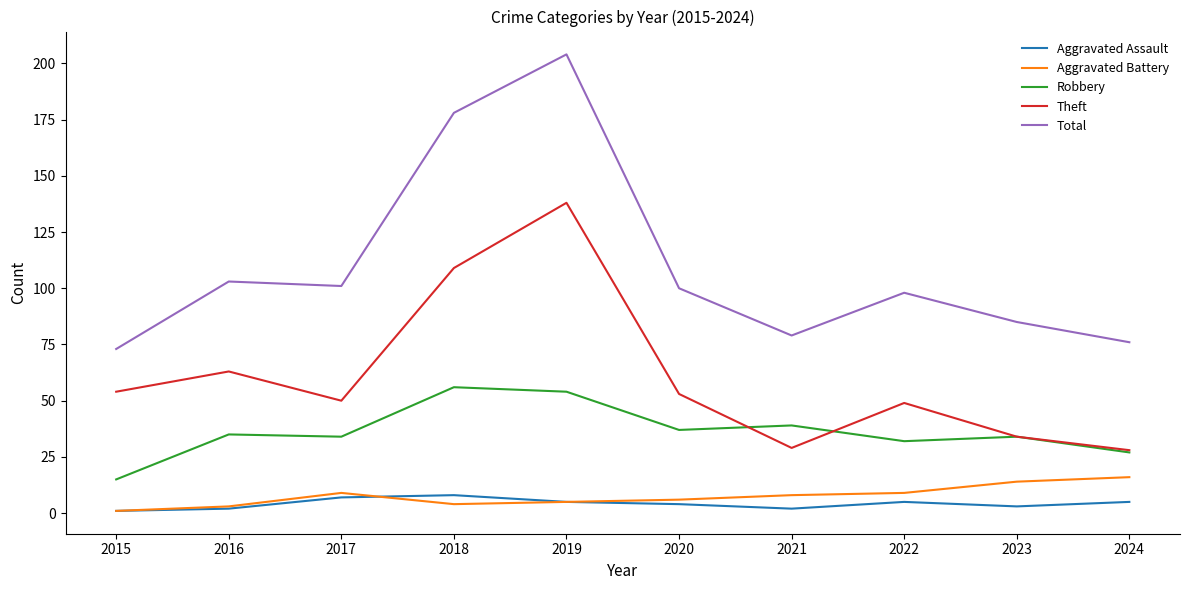

Which series has the largest range (max minus min)?

Total